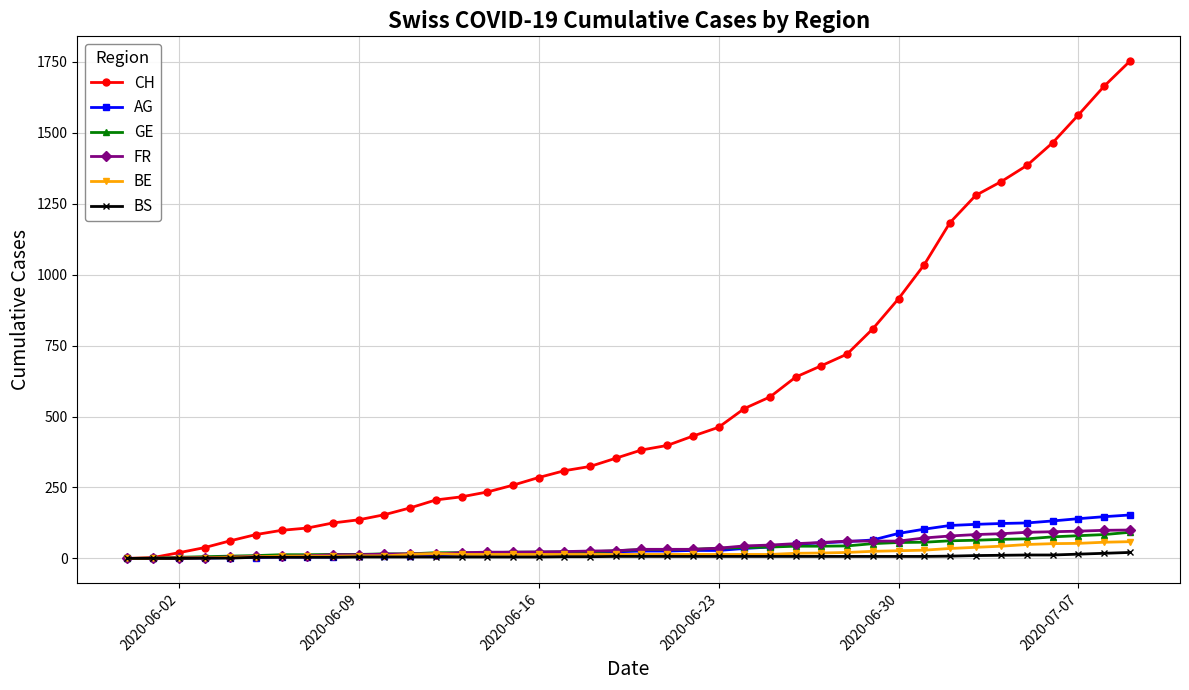

Which series has the widest spread of values?

CH